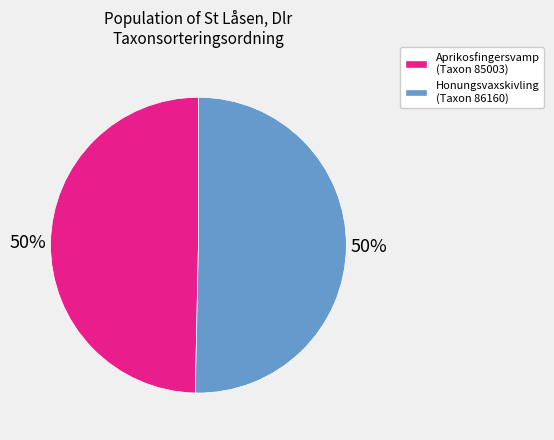

To the nearest percent, what is the average slice percentage?

50%